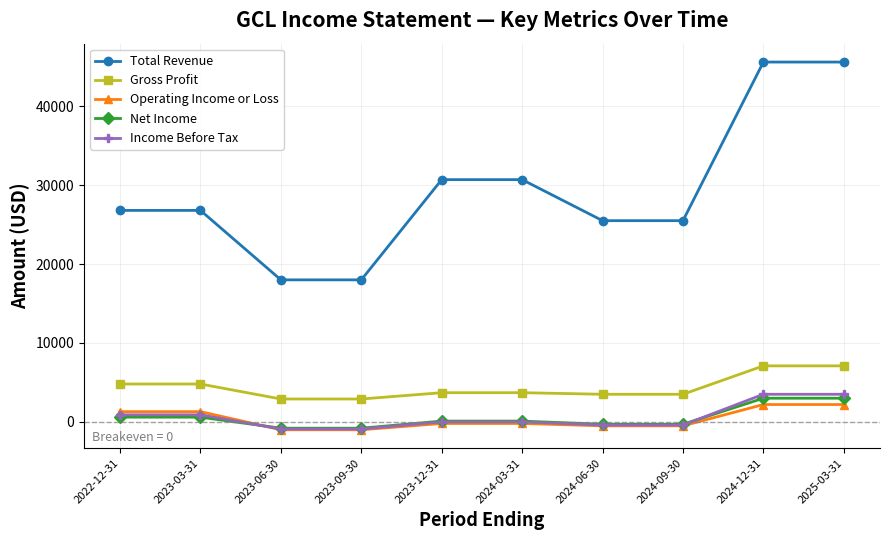

What is the minimum value for Total Revenue?

18000